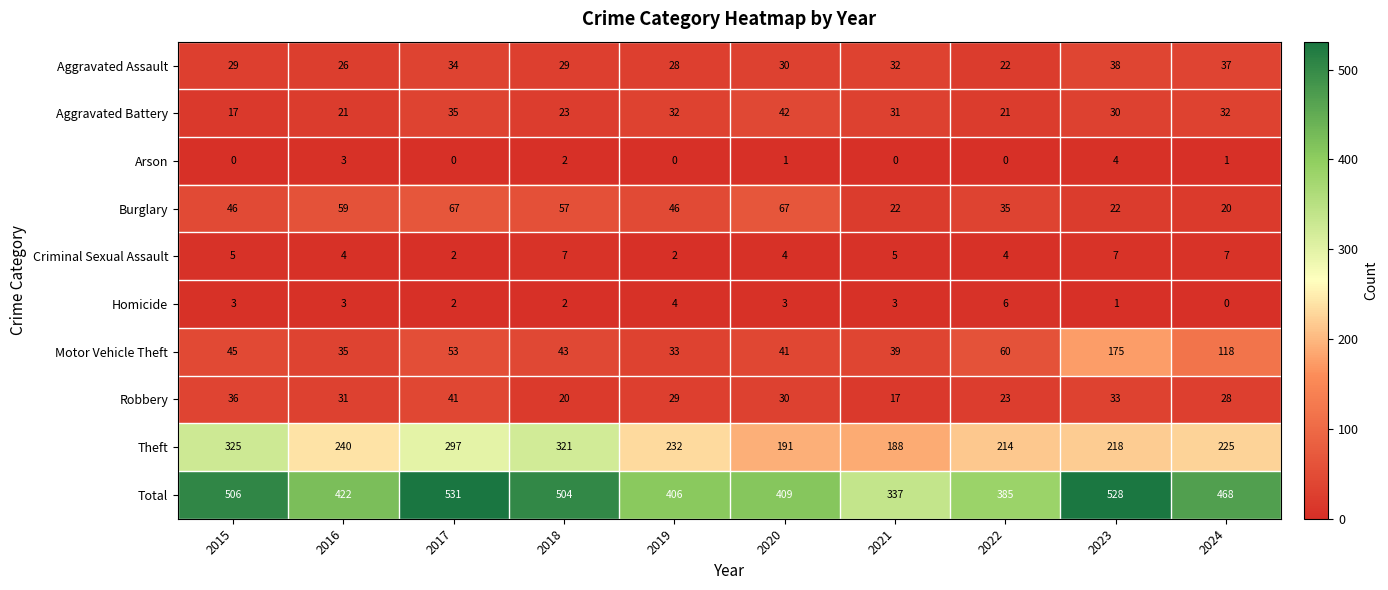

True or false: Robbery has a value of 40 at 2020.

False